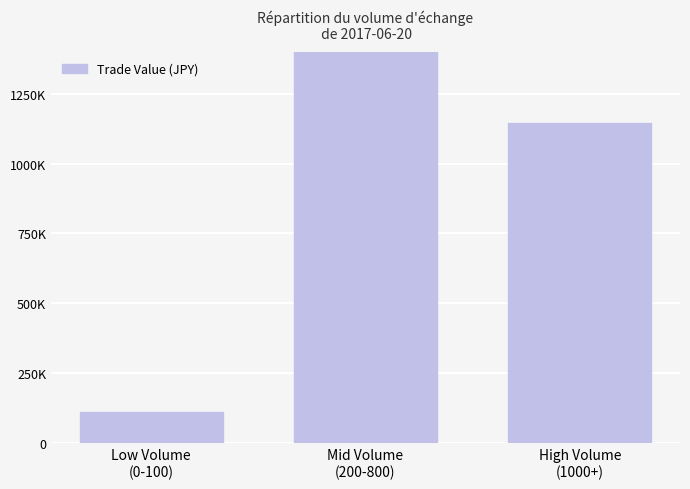

Rank the categories by value from highest to lowest.

Mid Volume
(200-800), High Volume
(1000+), Low Volume
(0-100)